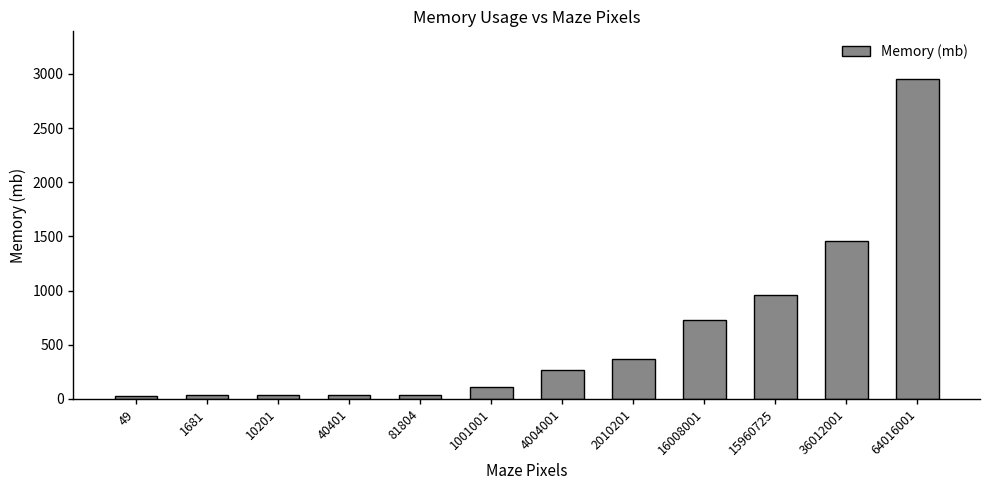

Approximately how many times larger is the value at 15960725 compared to 16008001?

1.3